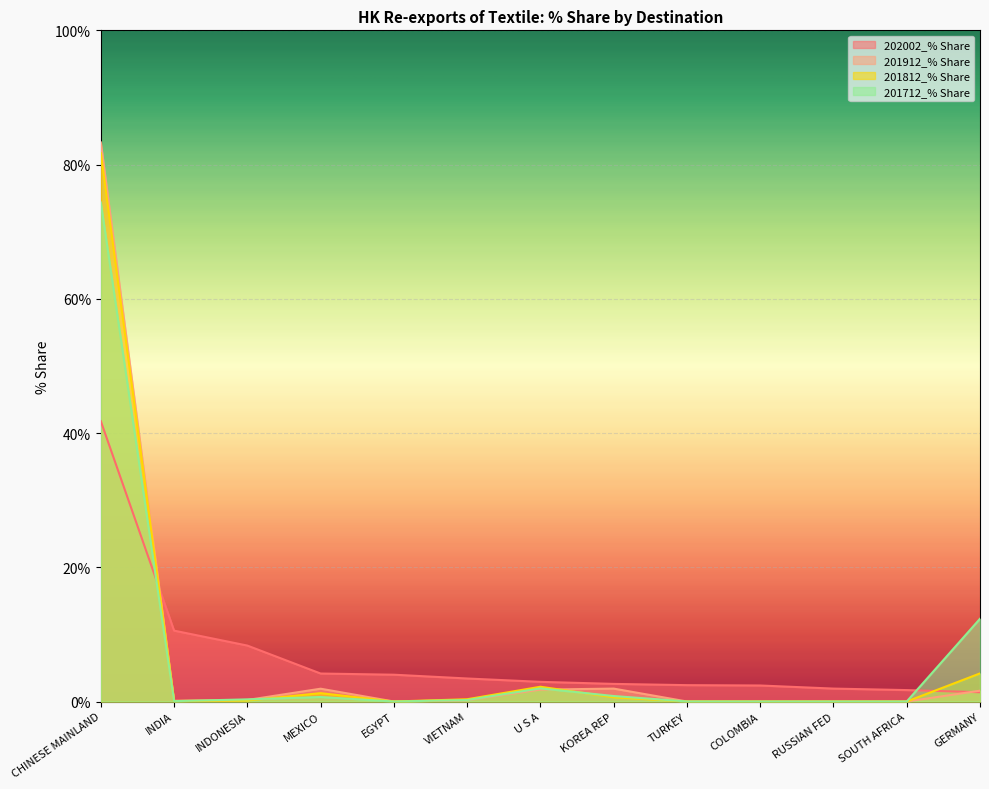

True or false: 201812_% Share has more than 2 points higher than both neighbors.

False